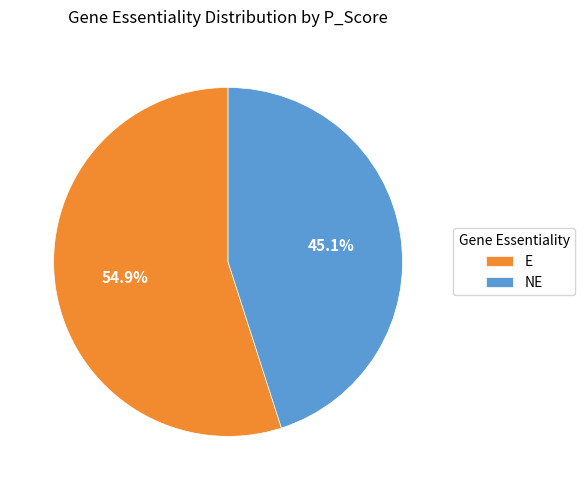

Between E and NE, which is larger?

E